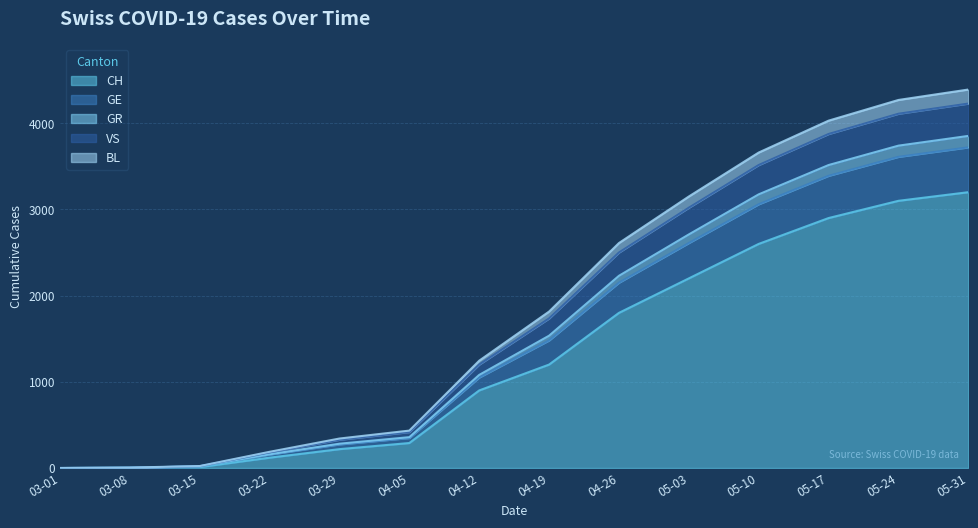

True or false: CH and VS intersect in this chart.

False